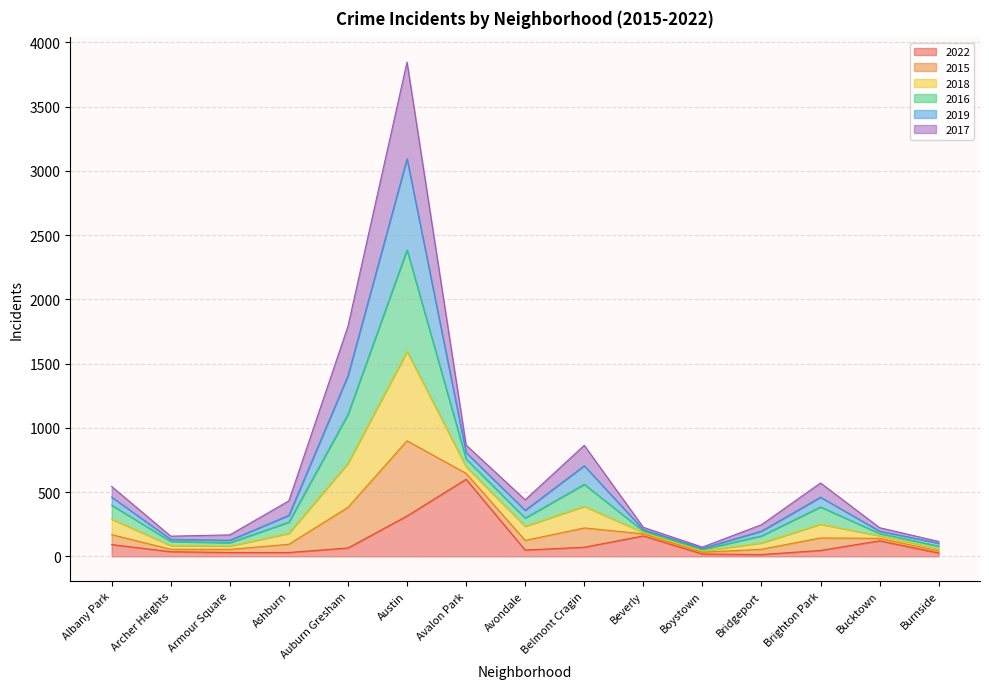

What is the highest value of the 2022 series?

600